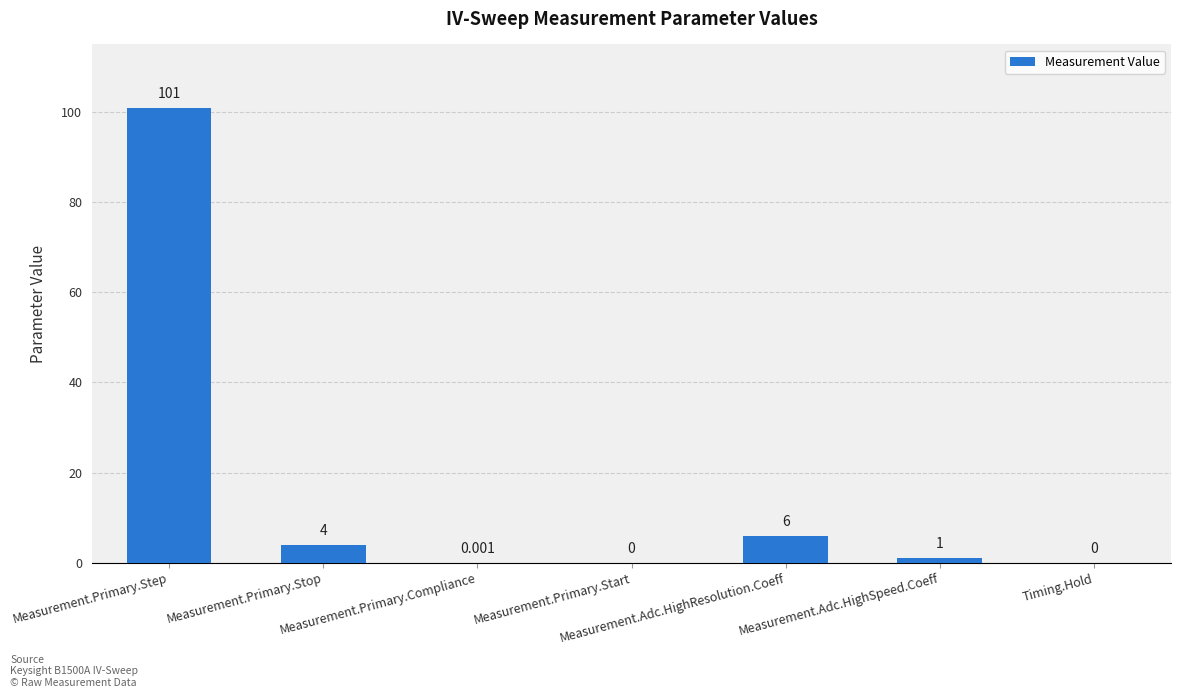

Between Timing.Hold and Measurement.Adc.HighSpeed.Coeff, which is larger?

Measurement.Adc.HighSpeed.Coeff